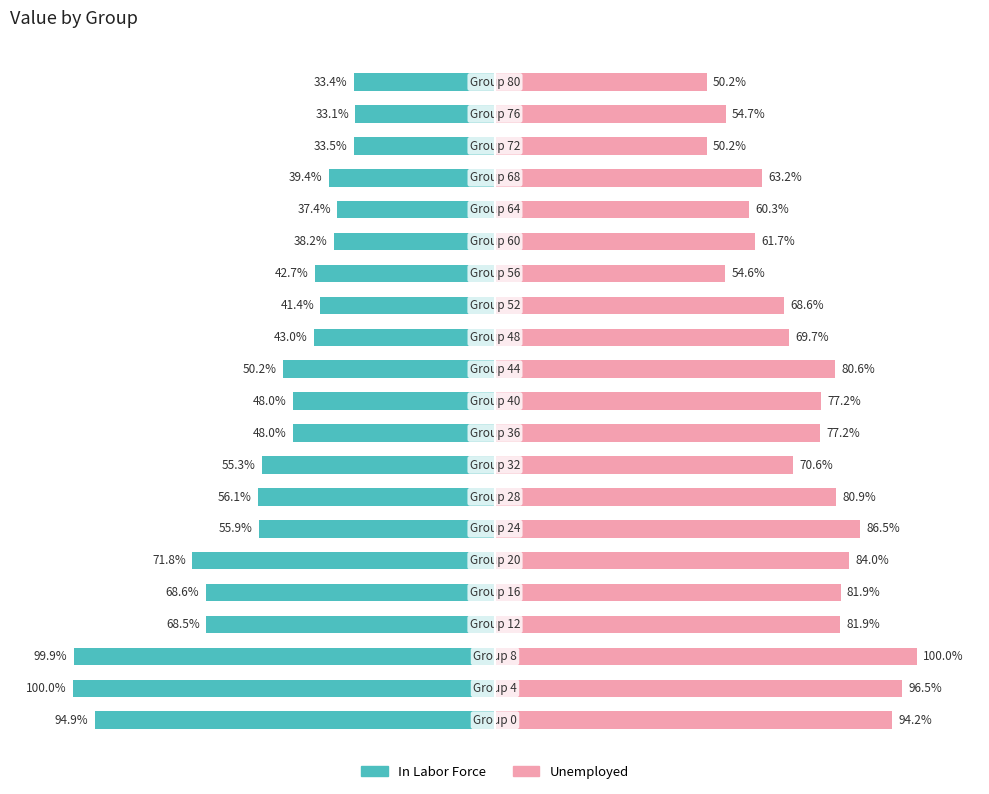

How many bars are there in each group?

2